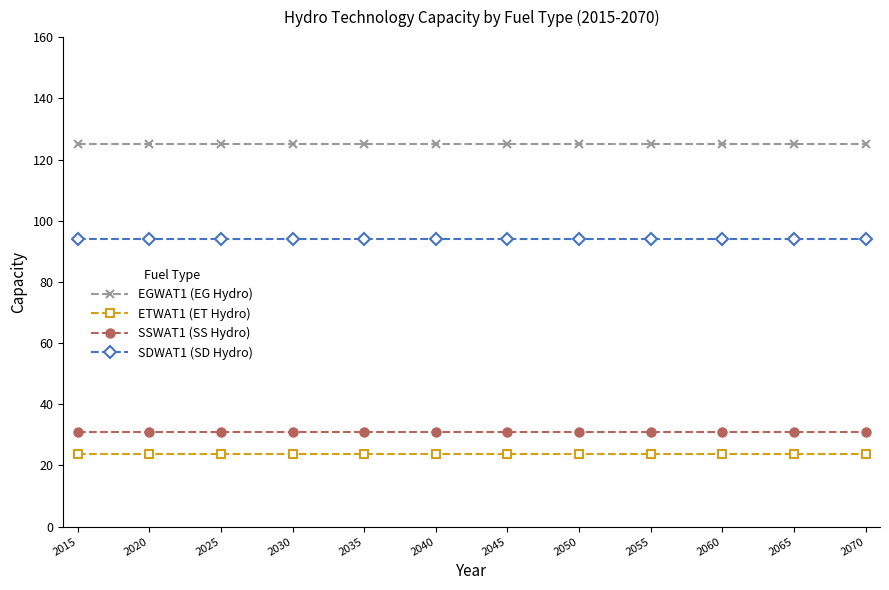

What is the lowest value of the EGWAT1 (EG Hydro) series?

125.0